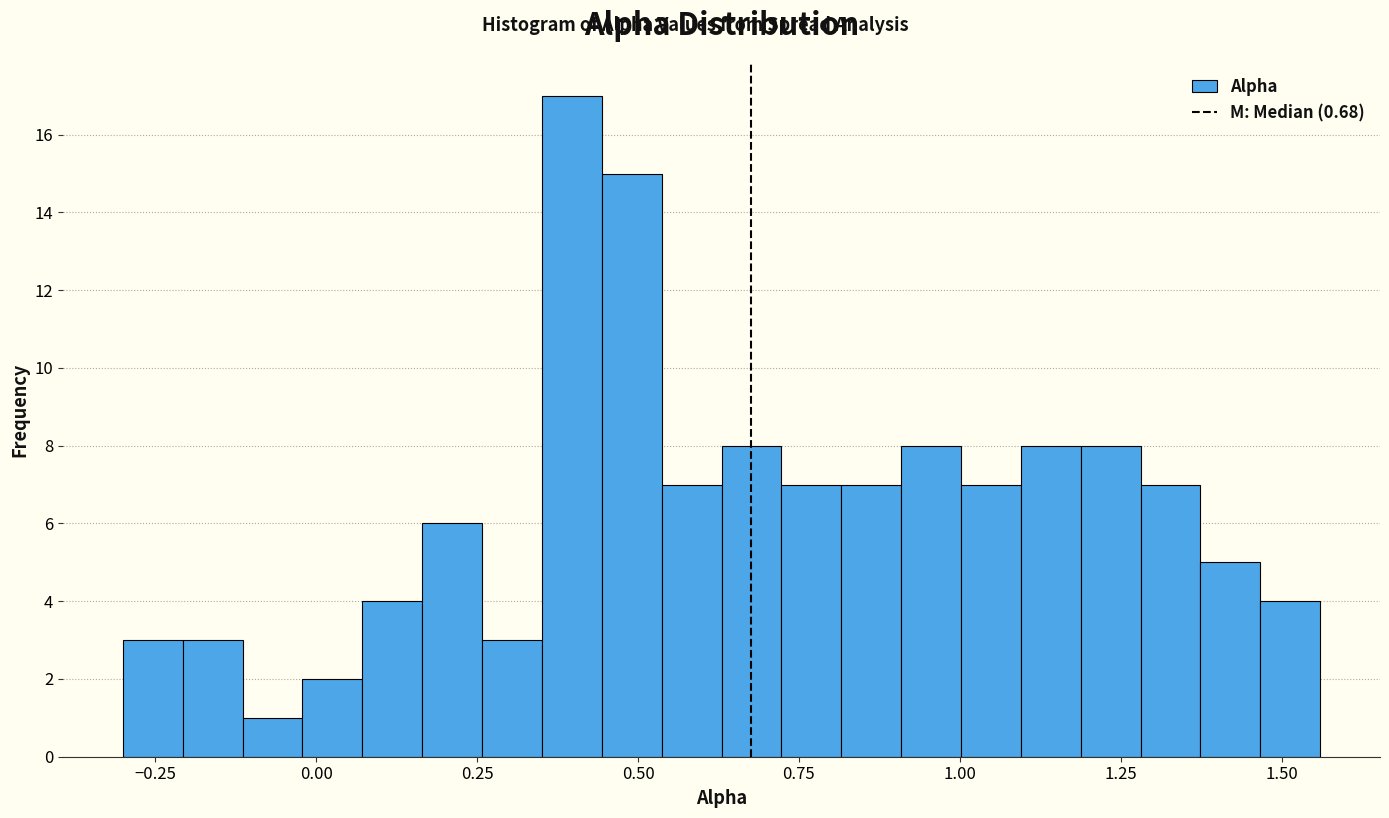

Read against the x-axis, roughly where is the centre of the tallest bar?

0.40